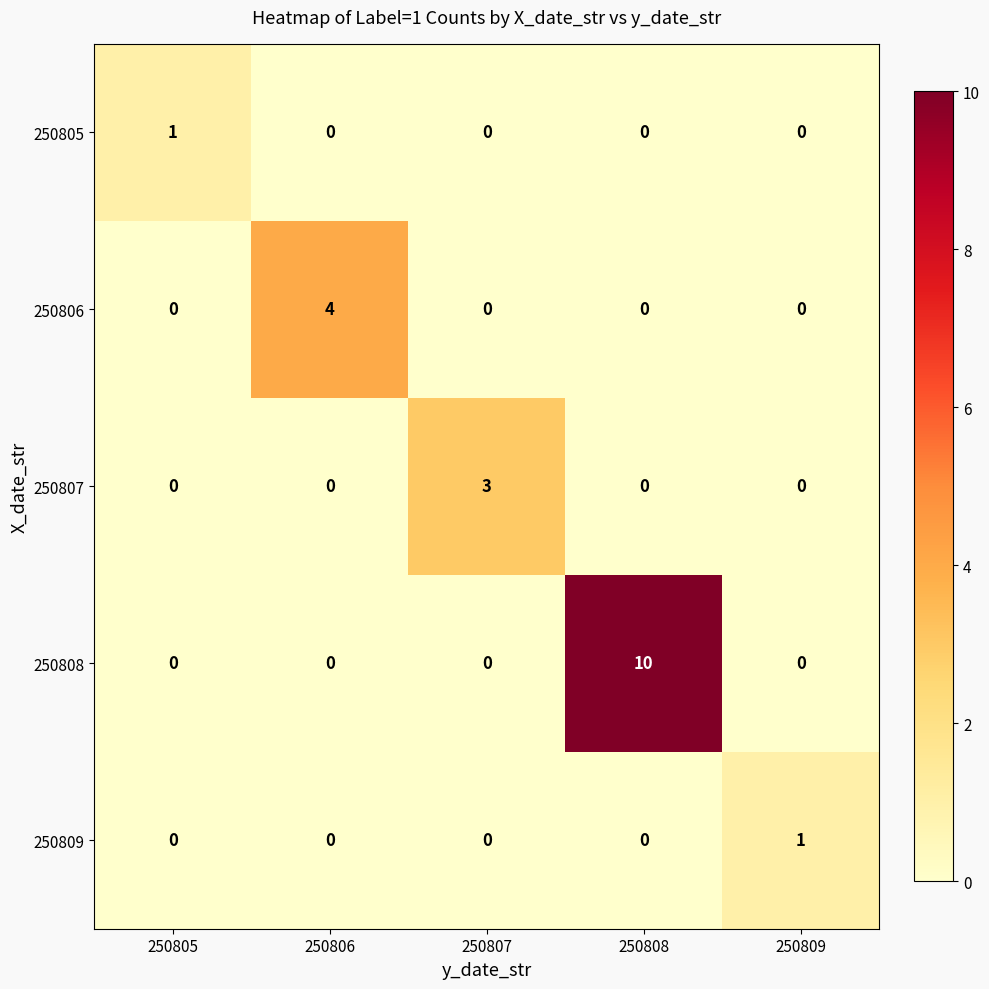

How many positive values does the 250806 series have?

1